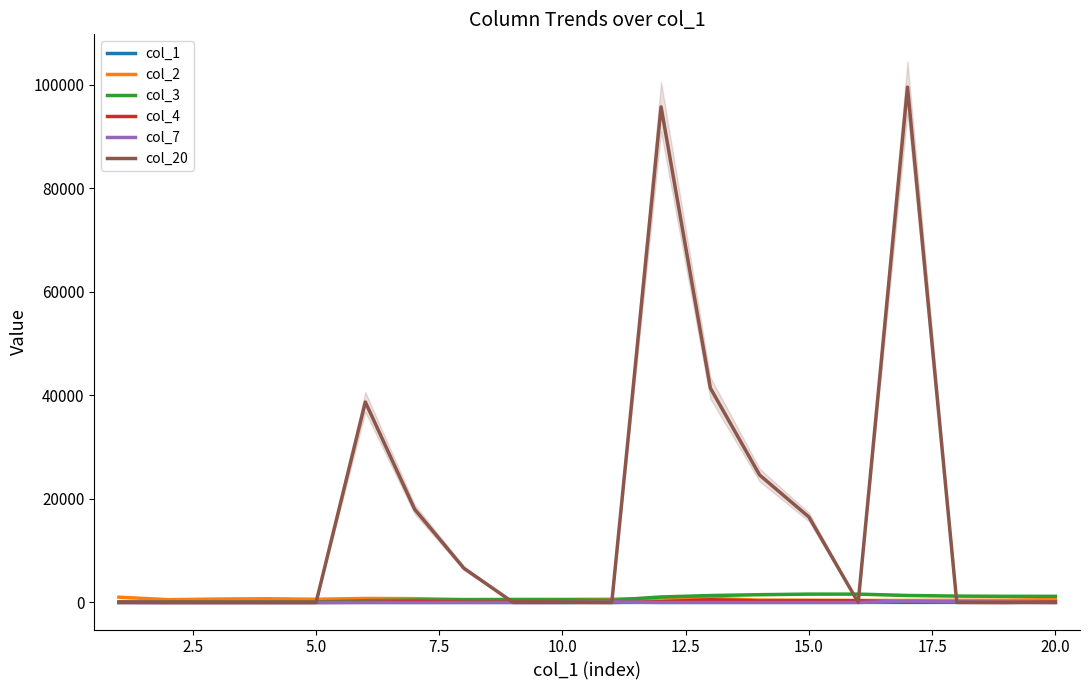

What is the difference between the maximum and minimum values in the col_2 series?

627